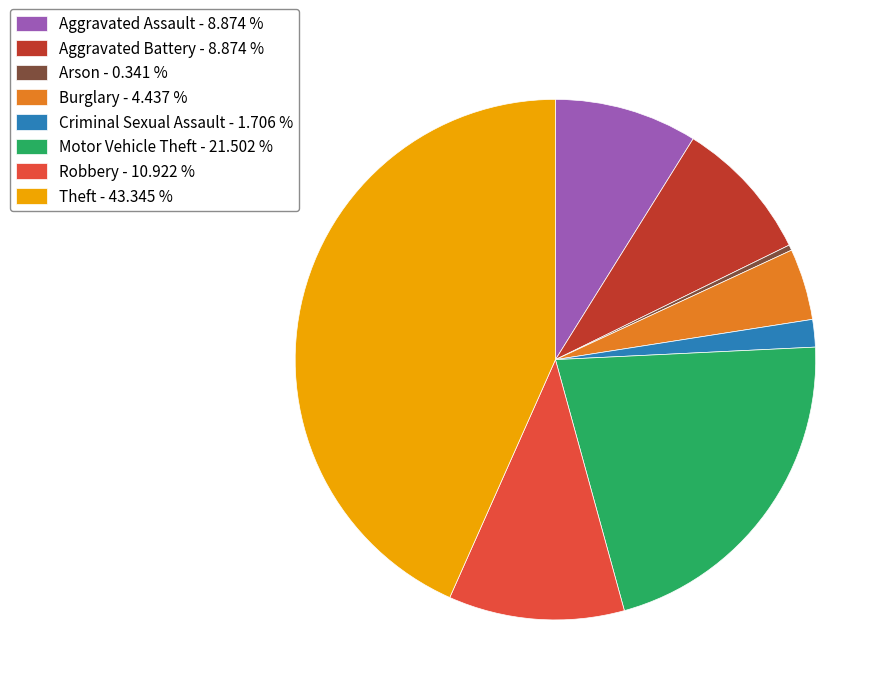

Do Criminal Sexual Assault - 1.706 % and Theft - 43.345 % together represent more than half of the pie?

No